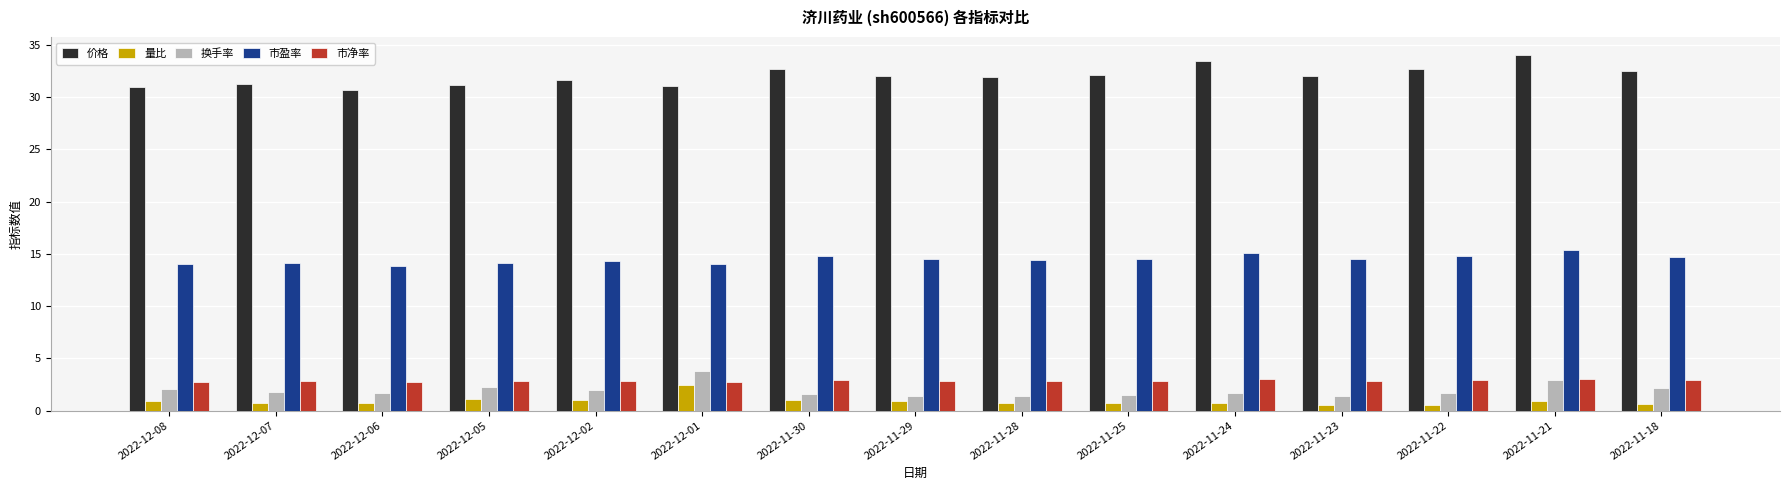

True or false: 价格 has a value of 47.1 at 2022-11-29.

False